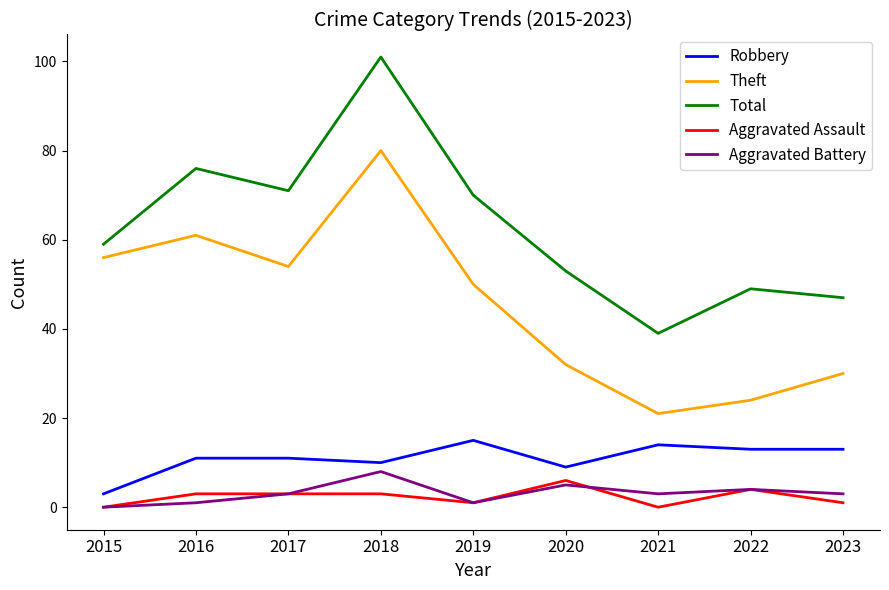

True or false: Robbery and Aggravated Battery intersect in this chart.

False